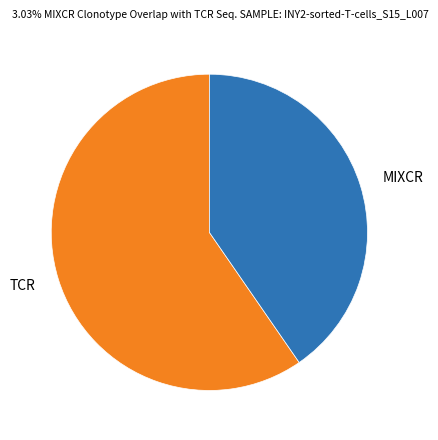

Approximately how many times larger is the value at MIXCR compared to TCR?

0.7